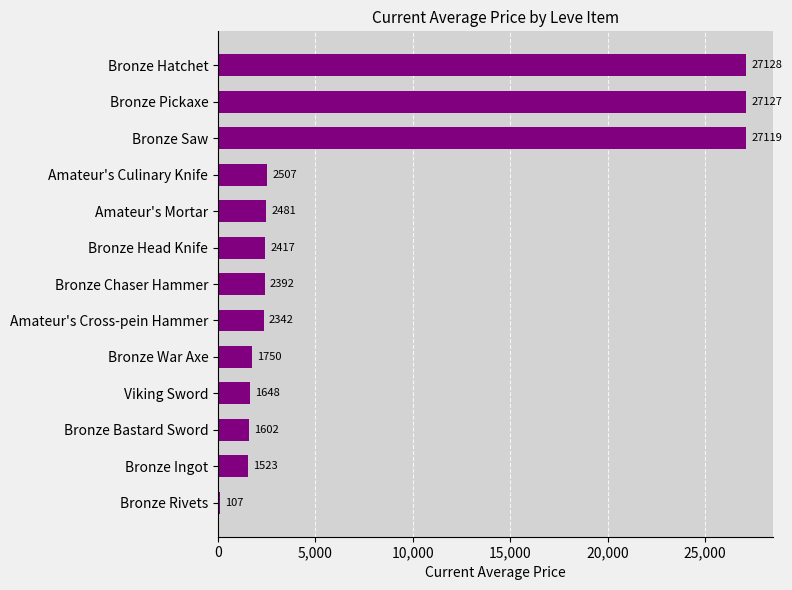

The chart shows a value of 1750.0 at Bronze War Axe. True or false?

True